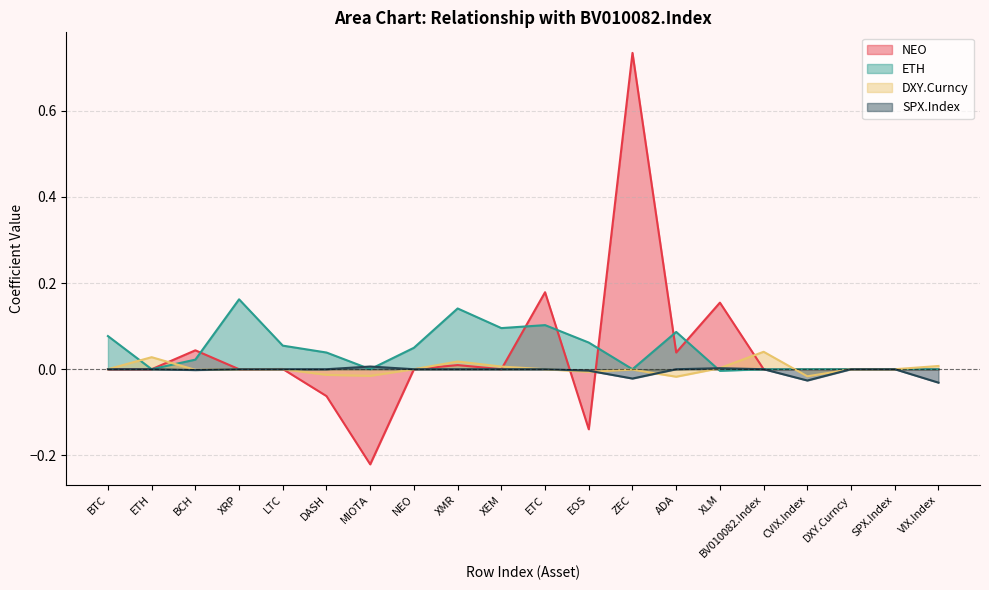

Which series changed the most between BTC and MIOTA?

NEO